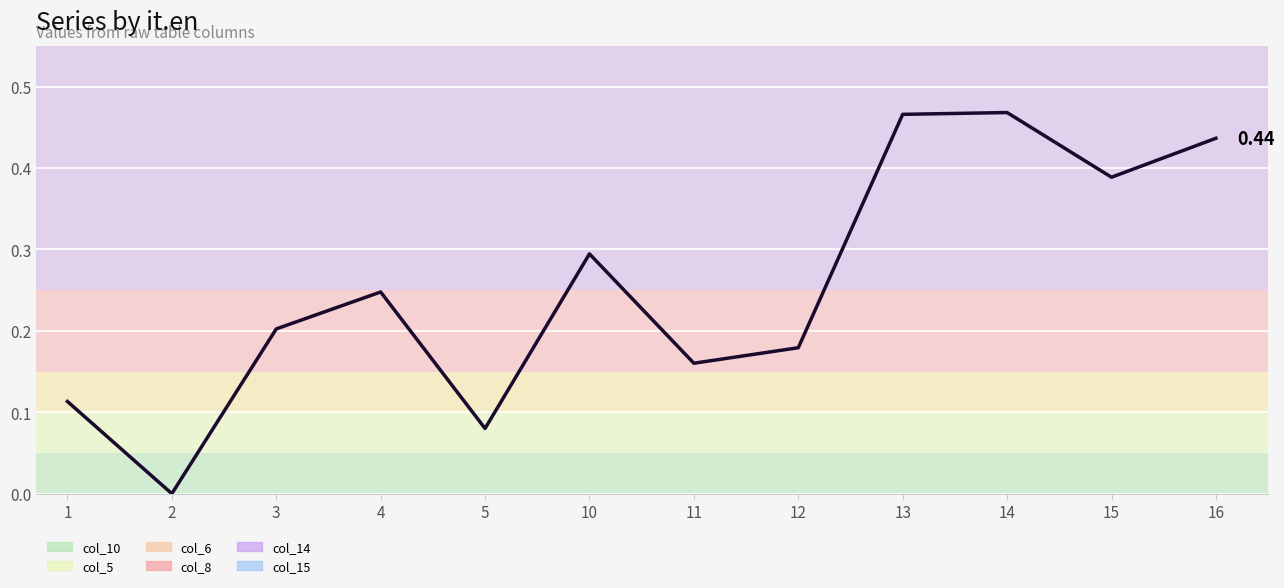

Which label corresponds to the largest value in the chart?

14